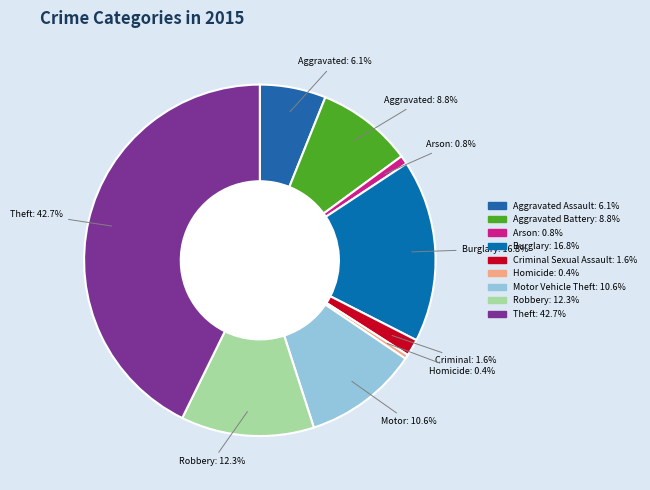

How many segments does this pie chart have?

9